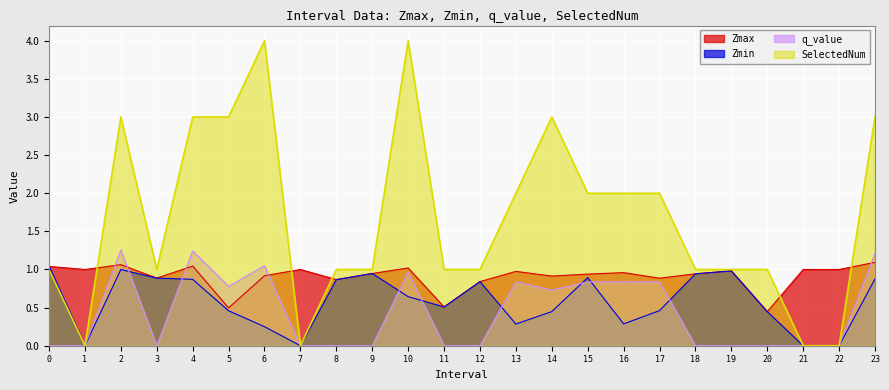

What is the sum of all SelectedNum values?

40.0